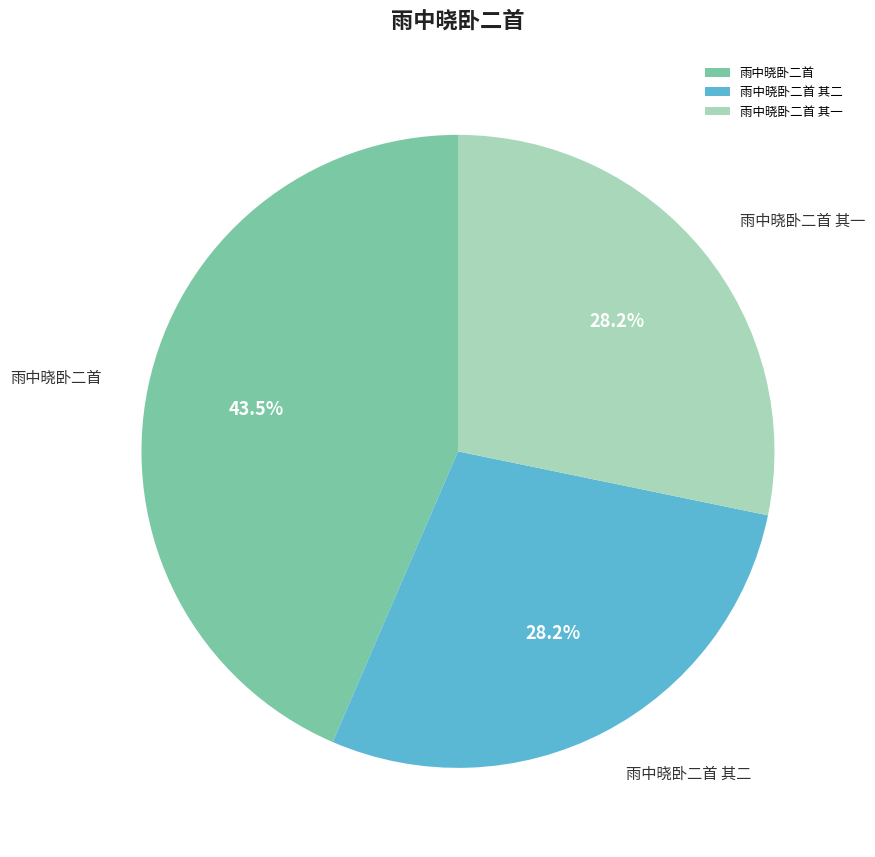

What percentage is the 雨中晓卧二首 其二 slice, to the nearest percent?

28%